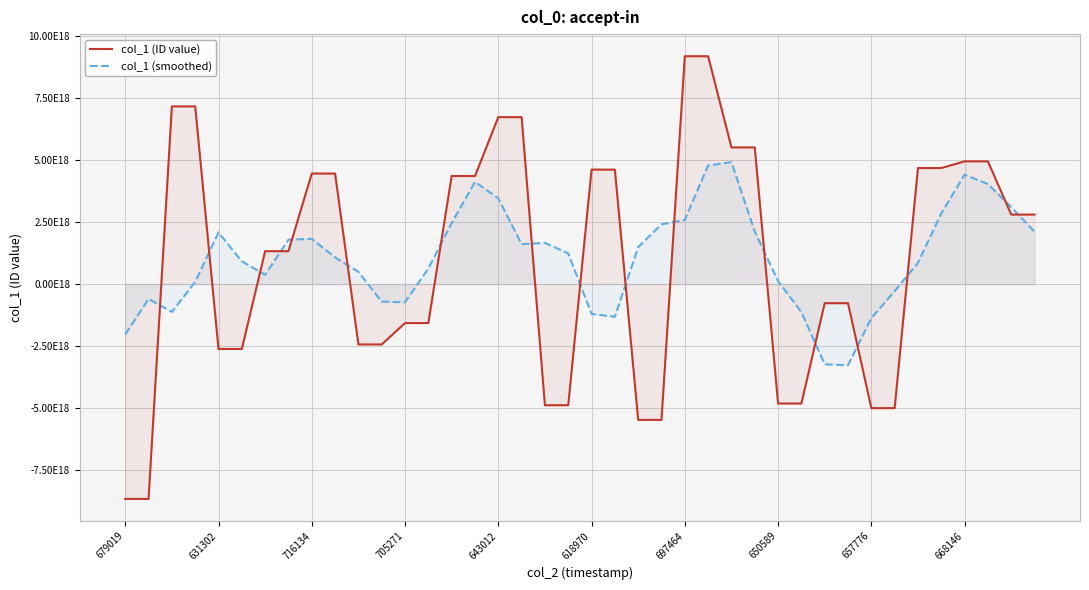

How many lines are shown in the chart?

2